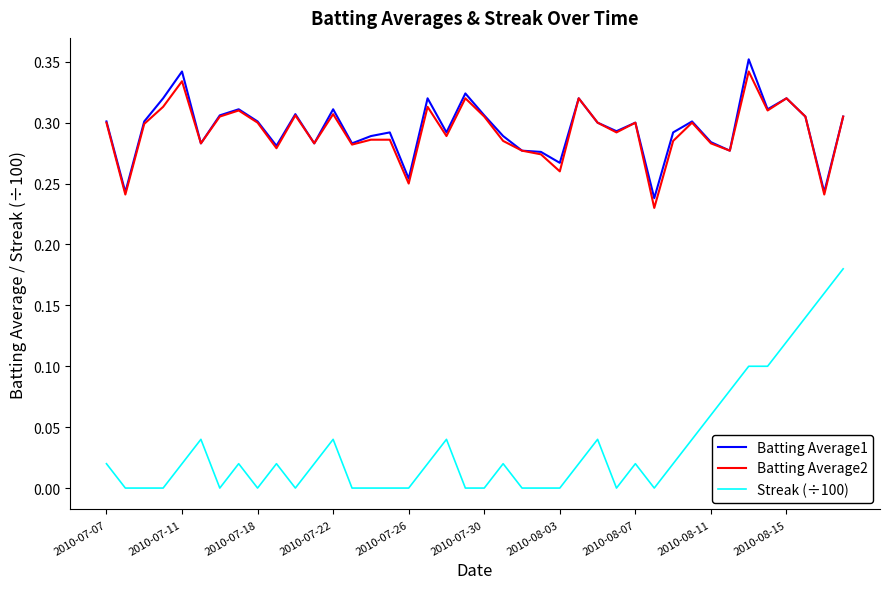

True or false: Batting Average1 and Streak (÷100) intersect in this chart.

False